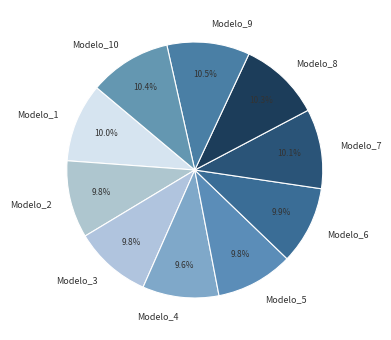

To the nearest percent, what portion does Modelo_7 represent?

10%